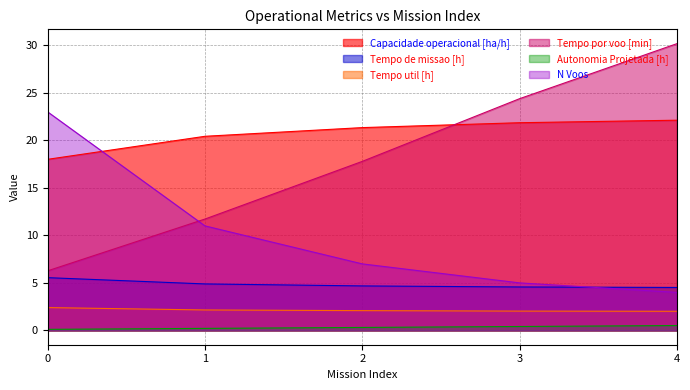

What is the minimum value shown in the chart?

0.1